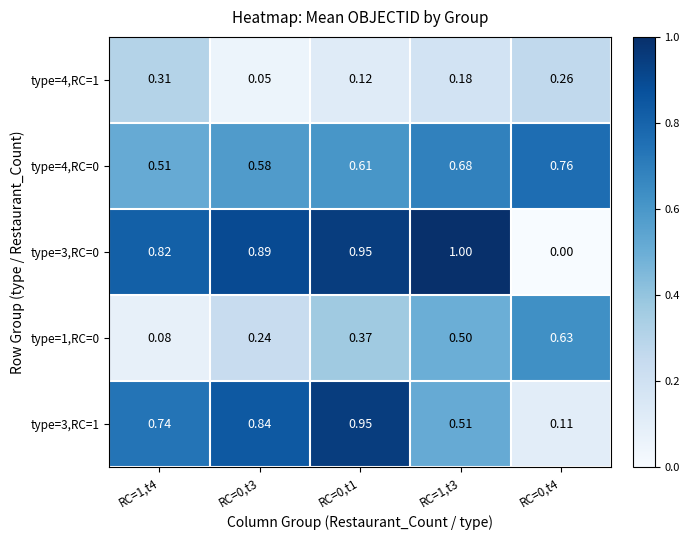

Is the value of type=3,RC=1 at RC=0,t1 greater than the value of type=1,RC=0 at RC=0,t4?

Yes